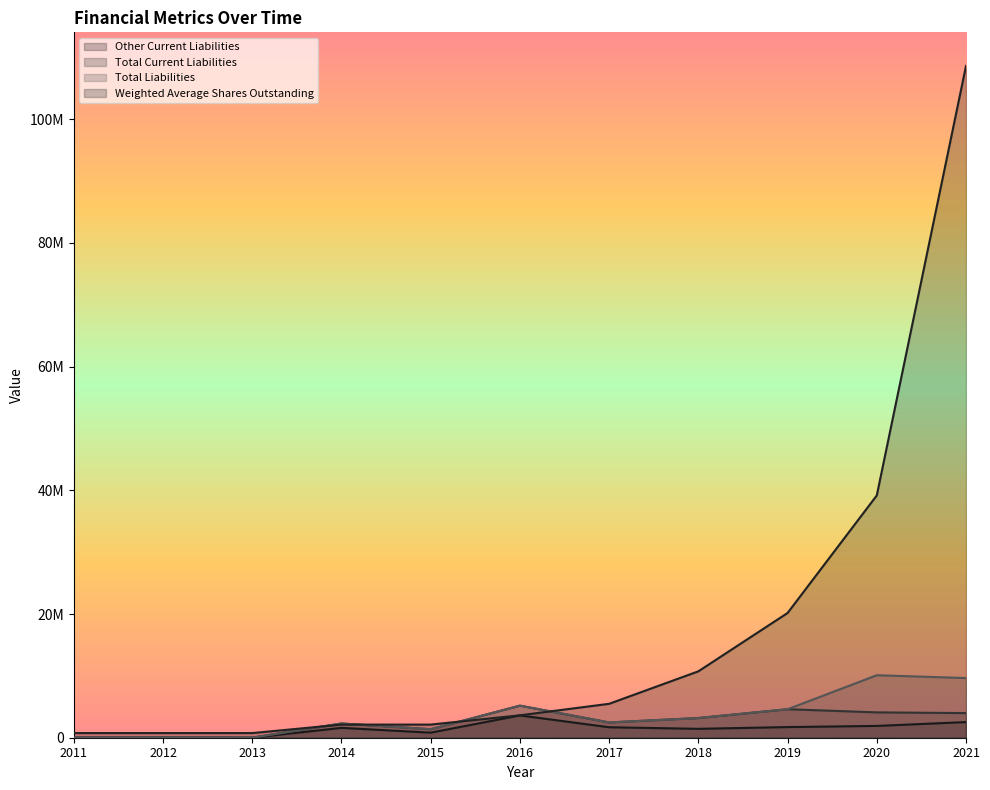

How many values in the Other Current Liabilities series exceed 1593227?

5